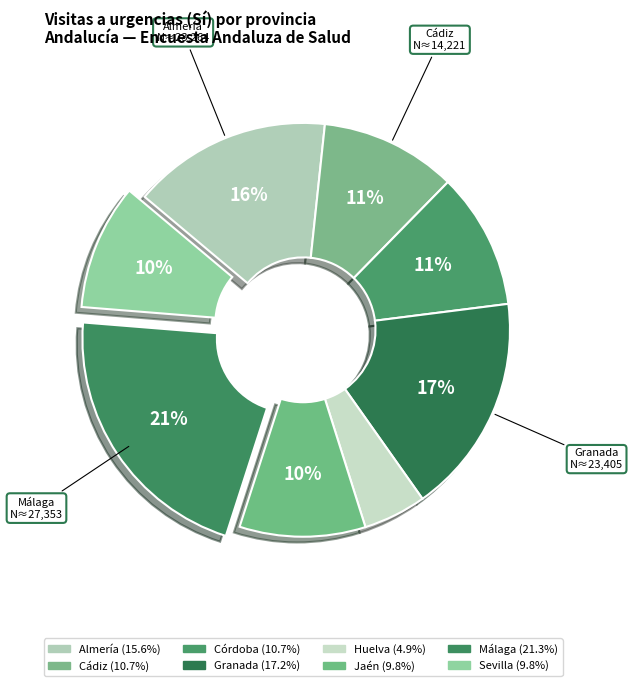

Is there a majority slice in this chart?

No